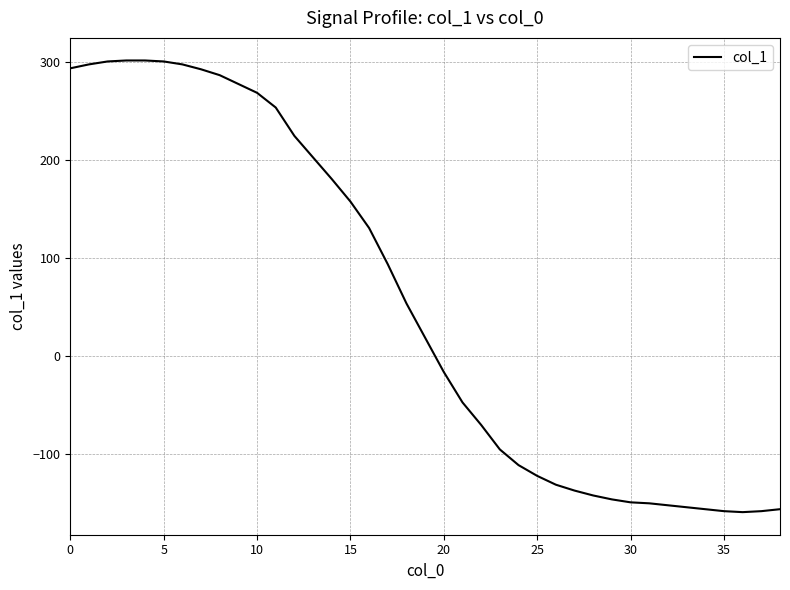

What is the difference between the maximum and minimum values?

461